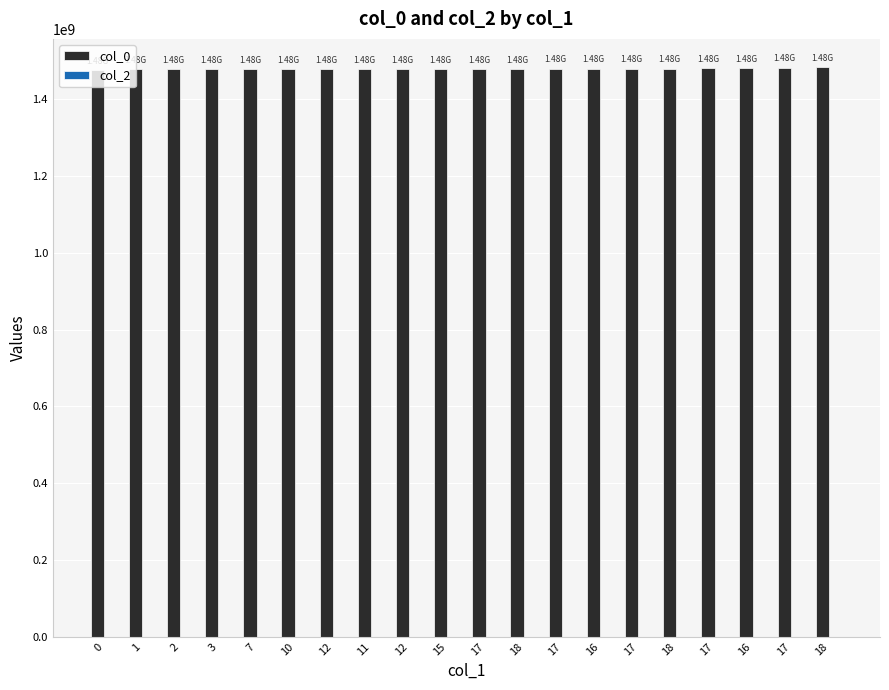

How many bars are there in total?

20